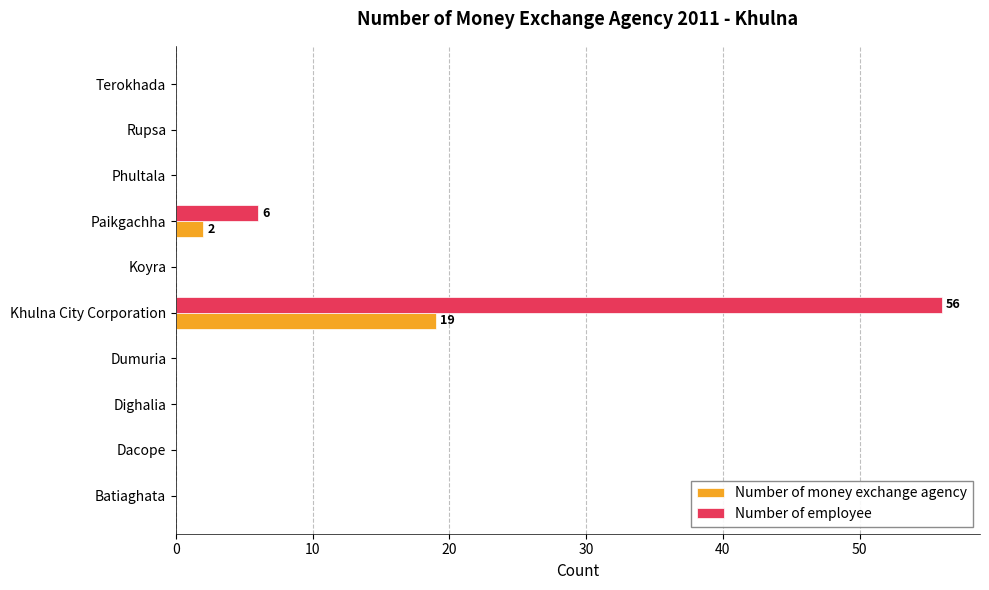

At which label is Number of money exchange agency closest to 9?

Paikgachha